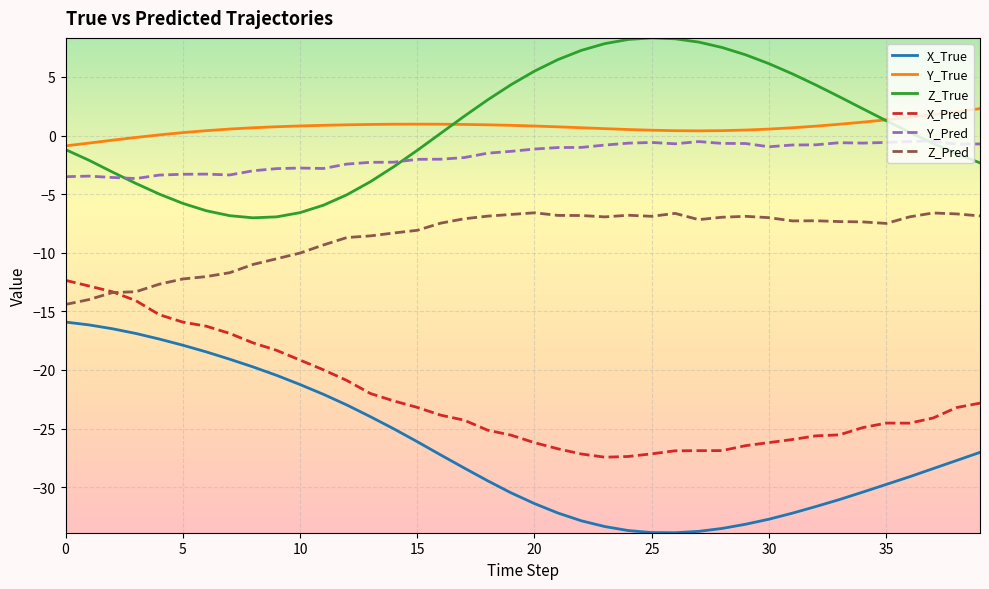

True or false: Y_Pred and Y_True intersect in this chart.

False